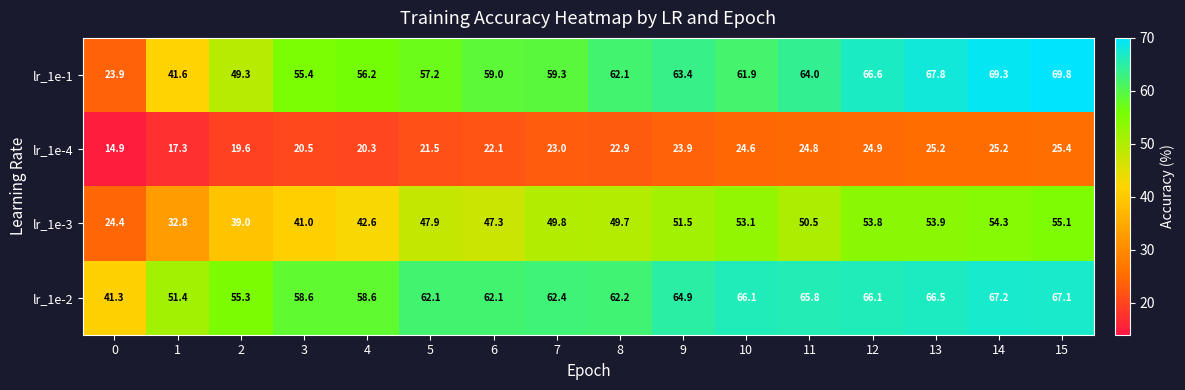

At which category is the sum across all series the highest?

15